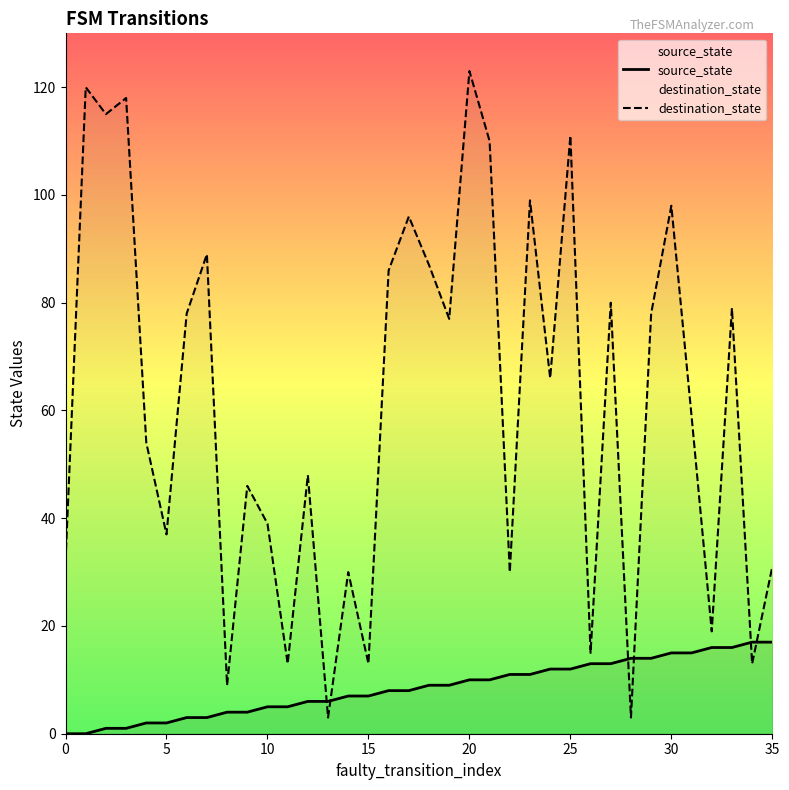

Which series ends up on top after the final intersection of source_state and destination_state?

destination_state